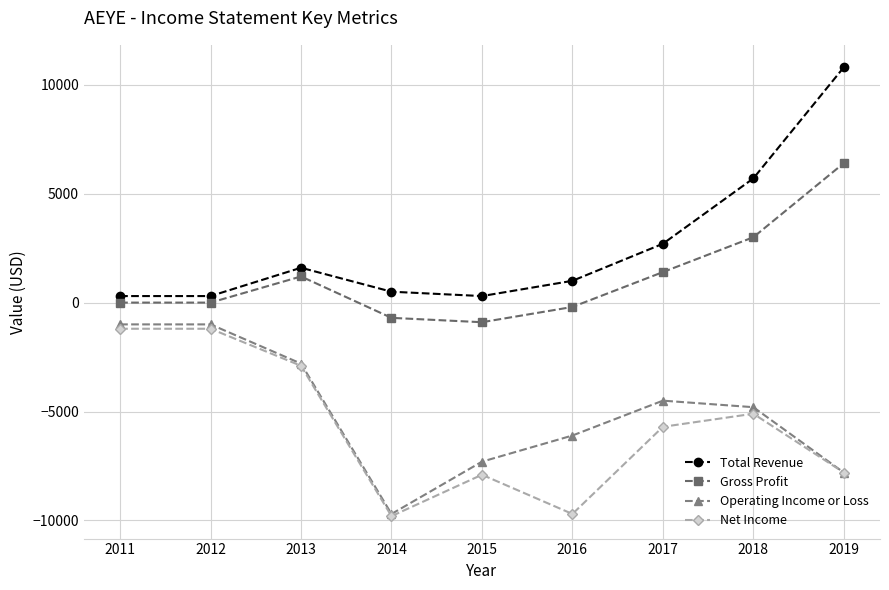

Which category has the highest value across all series?

2019